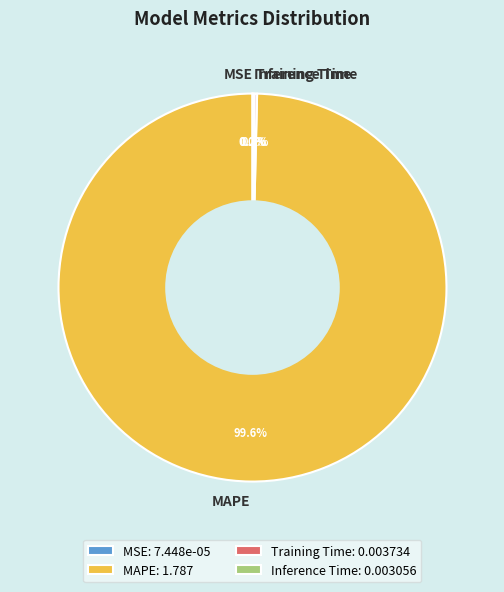

Is there any slice that represents more than half of the pie?

Yes